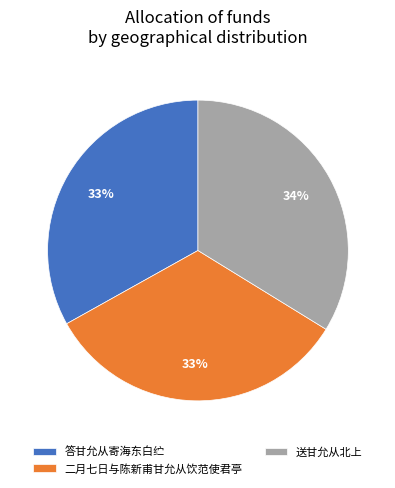

Is 二月七日与陈新甫甘允从饮范使君亭 the majority of the pie?

No